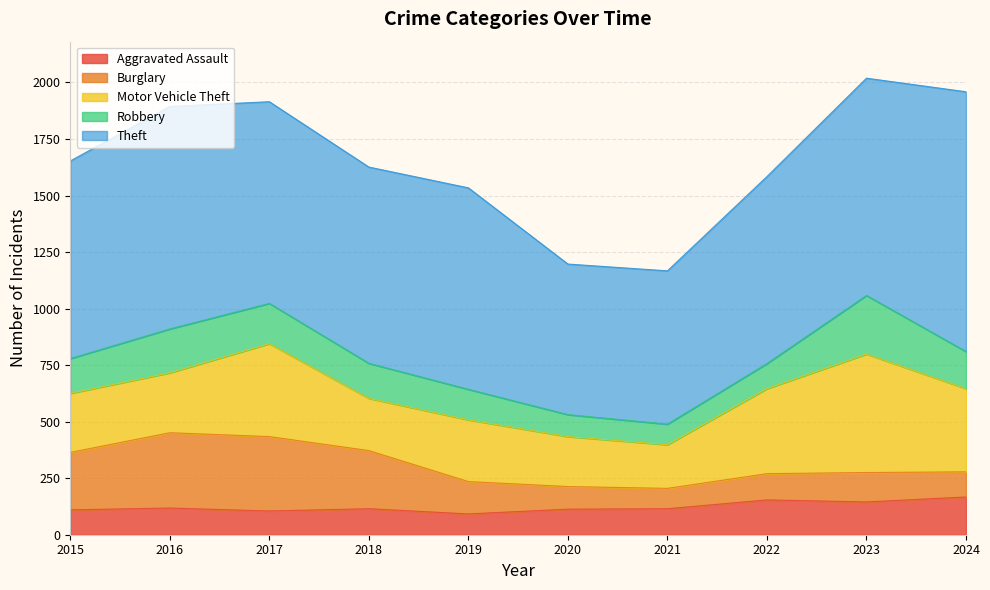

Between which two adjacent categories do Burglary and Robbery first intersect?

2020 and 2021